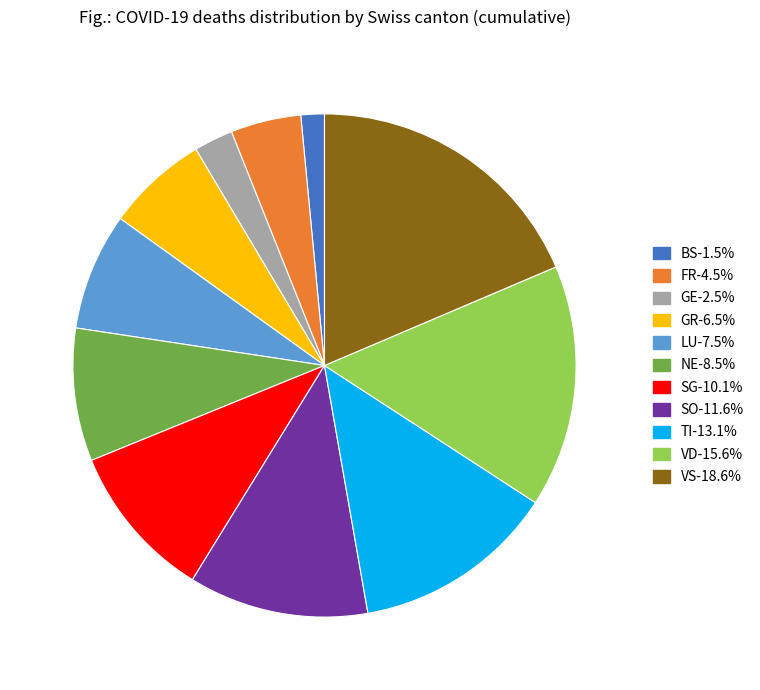

Does GR represent more than half of the total?

No